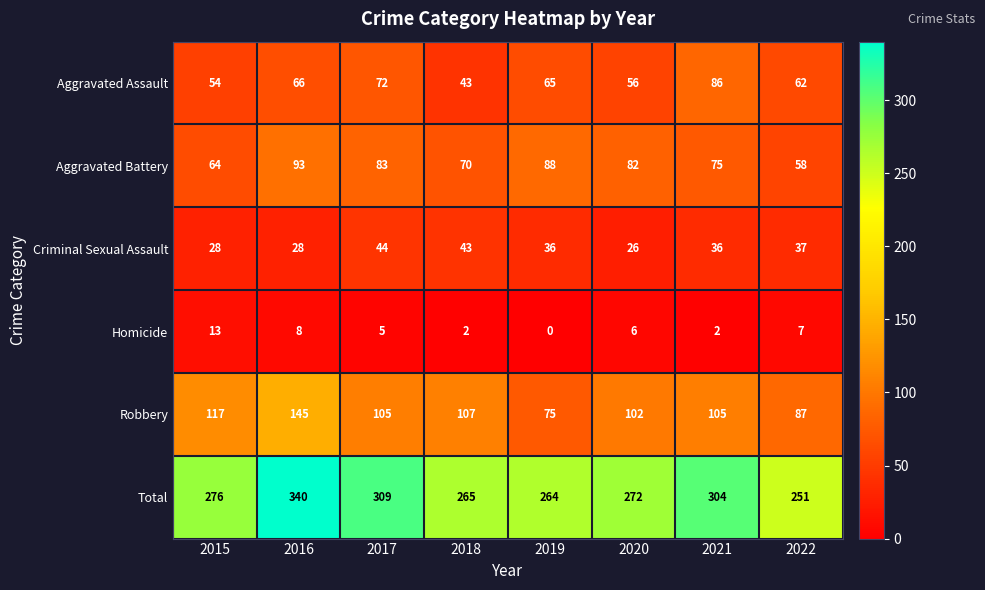

At 2022, list the series in order from largest to smallest.

Total, Robbery, Aggravated Assault, Aggravated Battery, Criminal Sexual Assault, Homicide